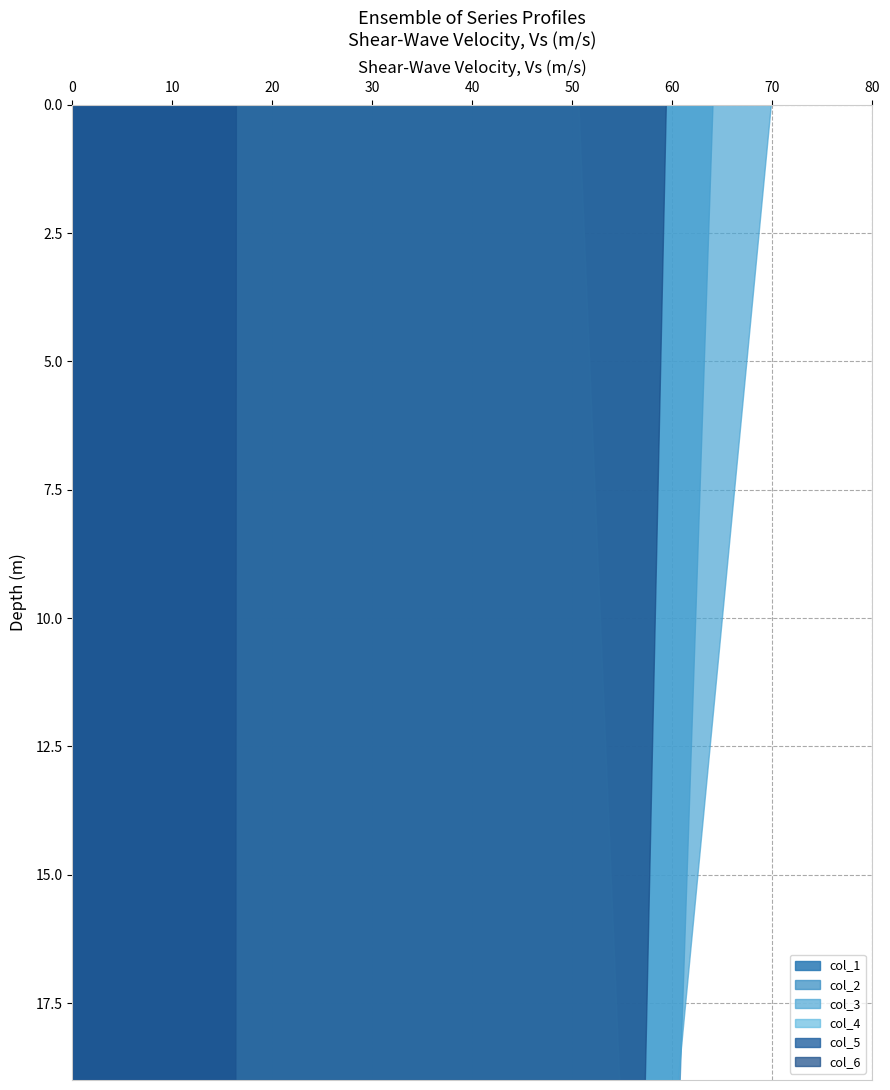

Reading left to right, what are all the values shown in this chart?

col_1: 14.6	15.0
col_2: 64.0	60.7
col_3: 69.9	60.6
col_4: 50.6	54.7
col_5: 16.4	16.3
col_6: 59.4	57.3